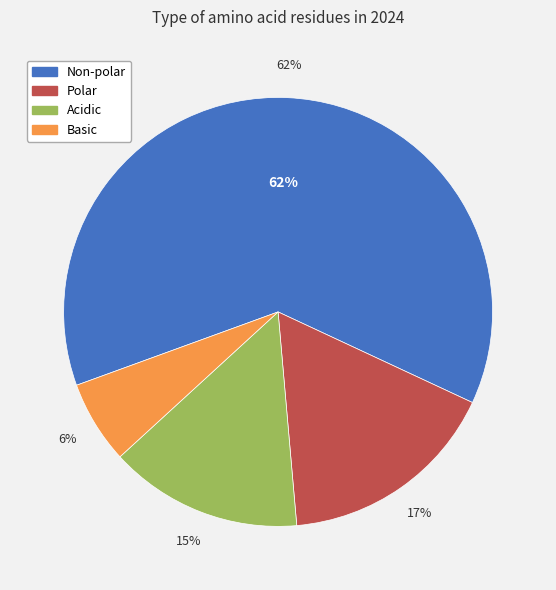

To the nearest percent, what portion does Polar represent?

17%